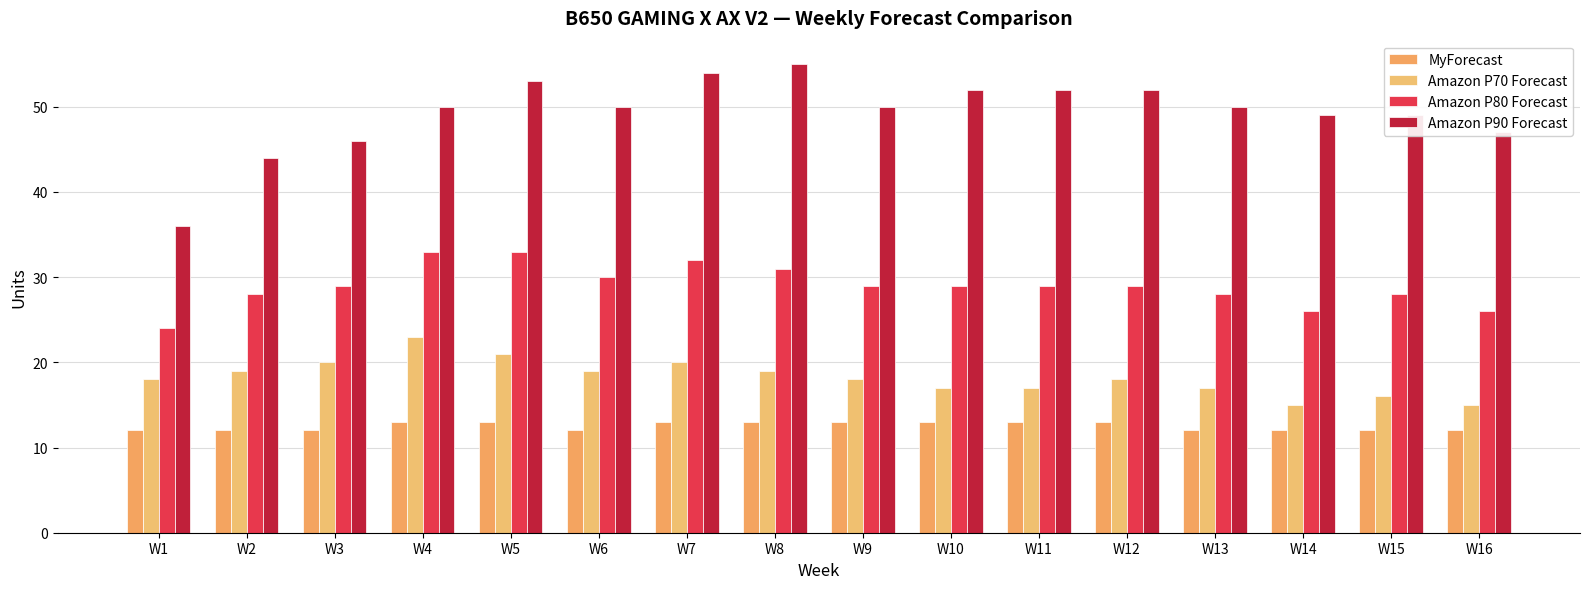

What is the difference between the Amazon P80 Forecast values at W5 and W1?

9